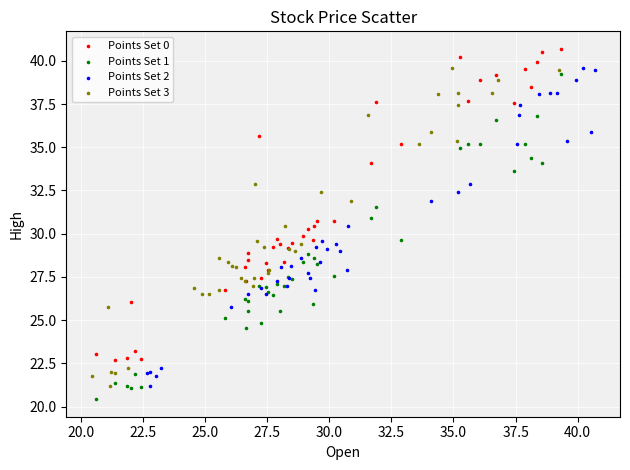

What are all the series names shown in the legend?

Points Set 0, Points Set 1, Points Set 2, Points Set 3